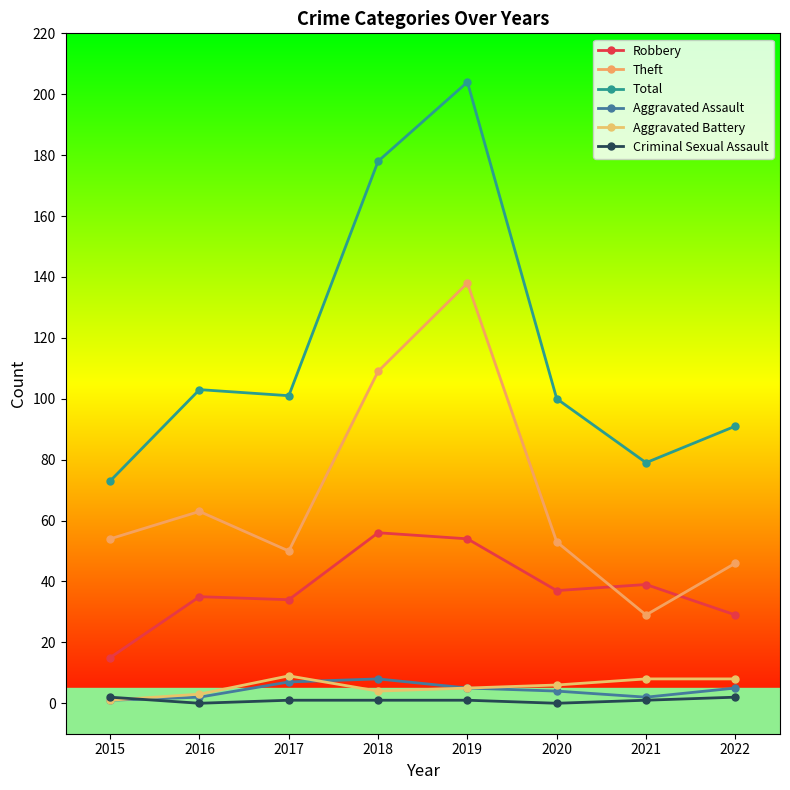

Is it true that Criminal Sexual Assault equals 0 at 2015?

False